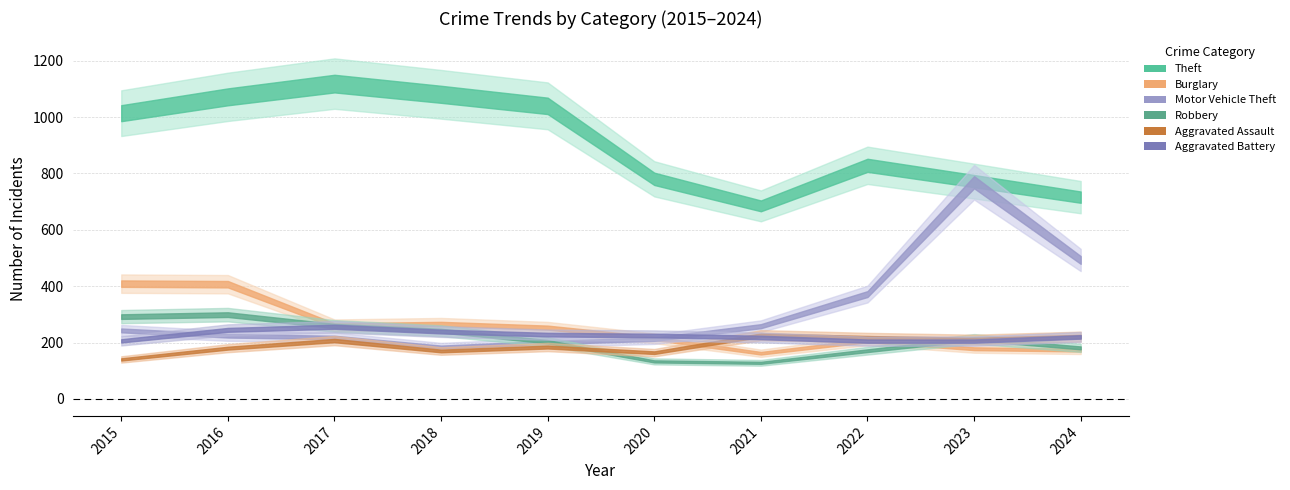

What value does the Aggravated Battery series have at 2017, to the nearest 10?

260